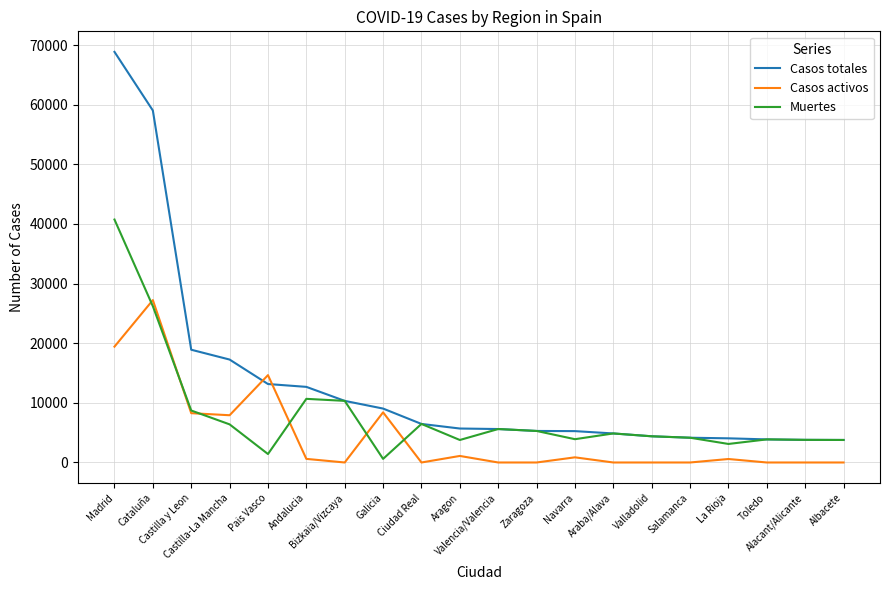

The value of Casos totales at Andalucia is 12679. True or false?

True